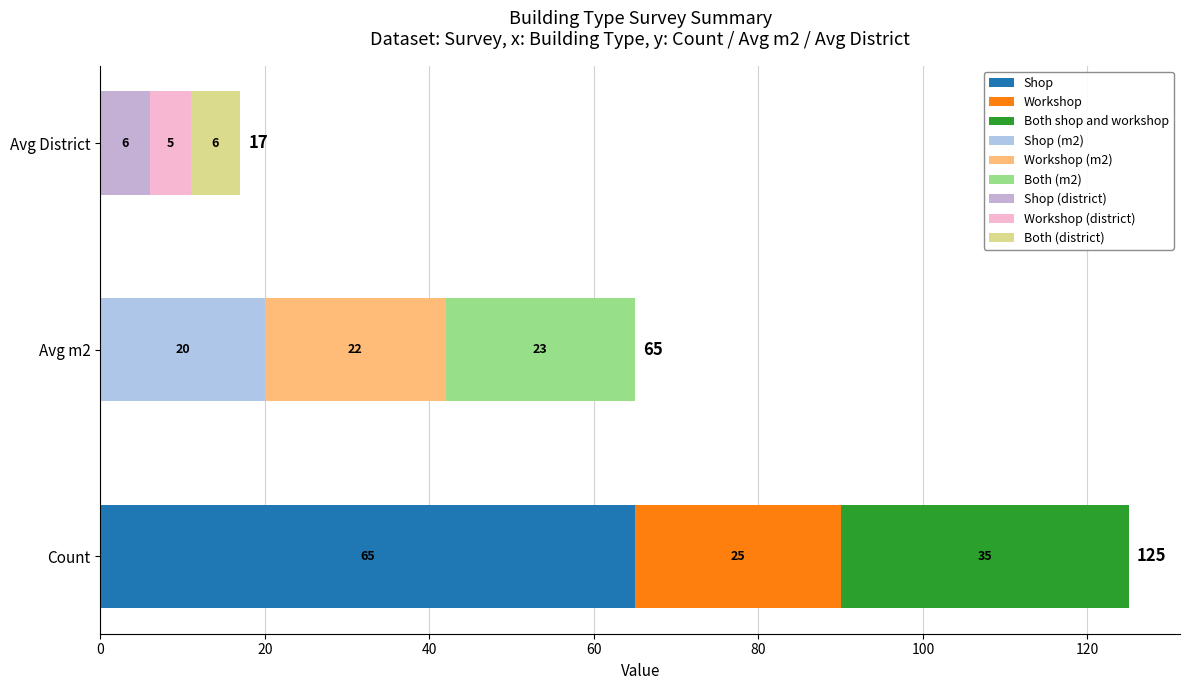

At which label does Workshop first exceed 20?

Count